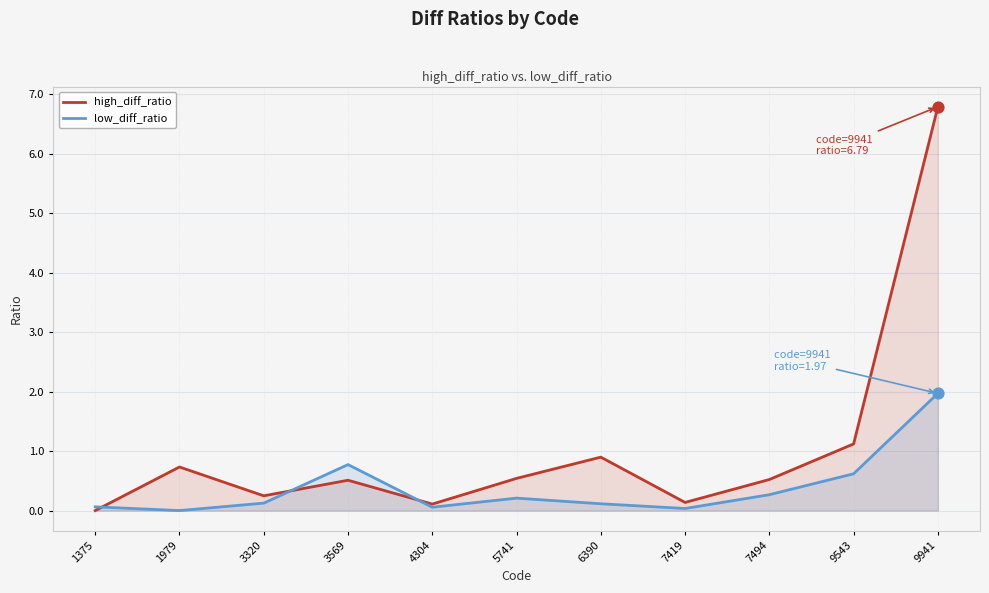

What is the total value across all series at 1375?

0.1